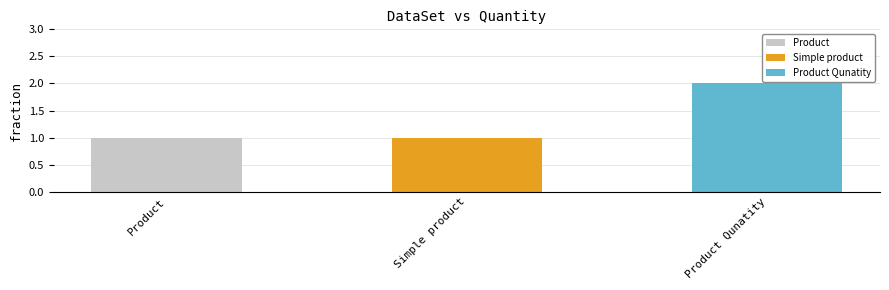

What is the change in value from Simple product to Product Qunatity?

+1